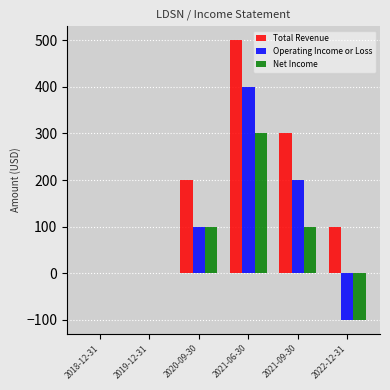

Is the value of Operating Income or Loss at 2020-09-30 greater than the value of Net Income at 2019-12-31?

Yes